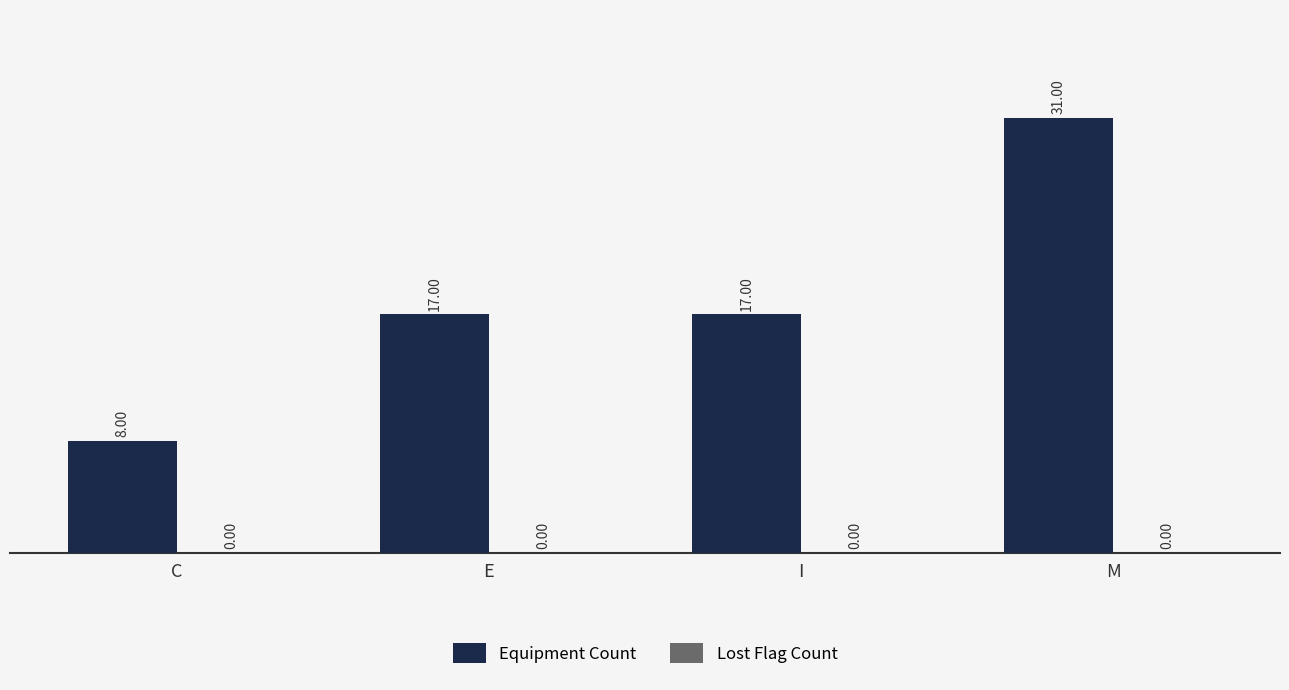

What is the average value?

18